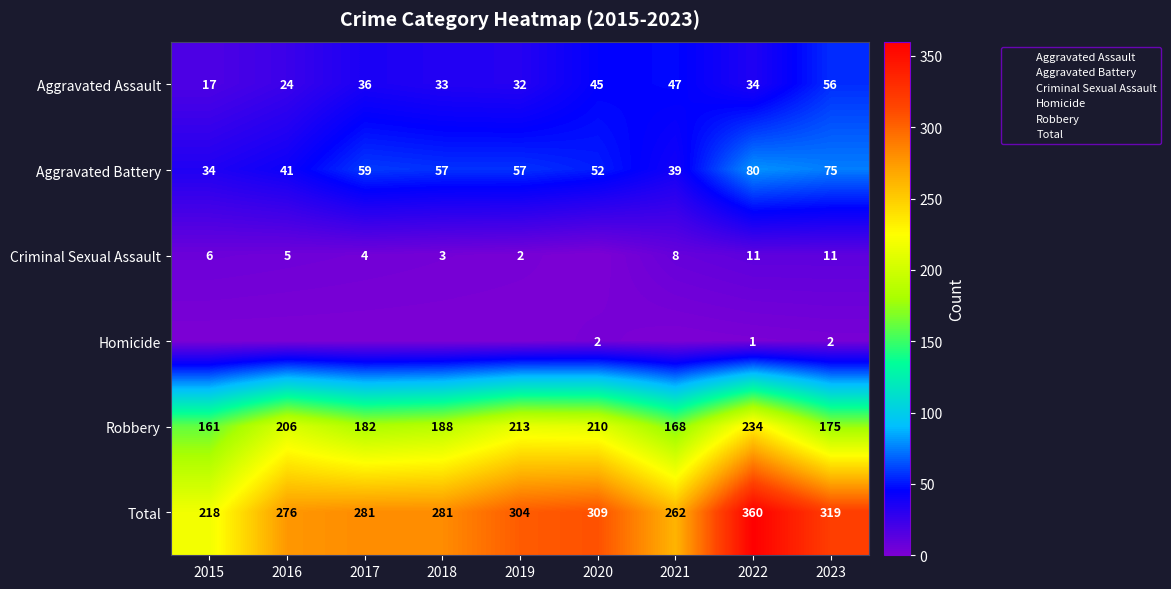

How many values in the Criminal Sexual Assault series exceed 5?

4